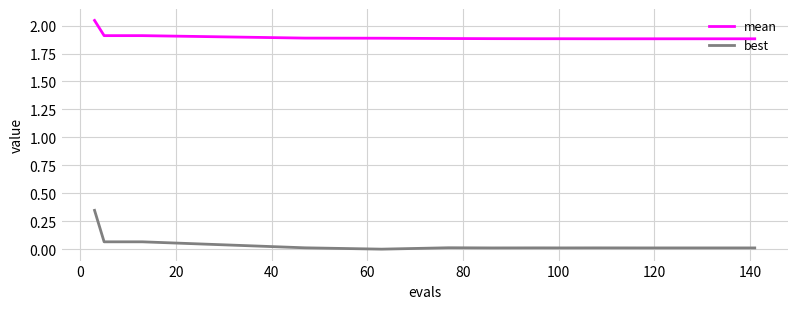

Count the number of categories in the chart.

20